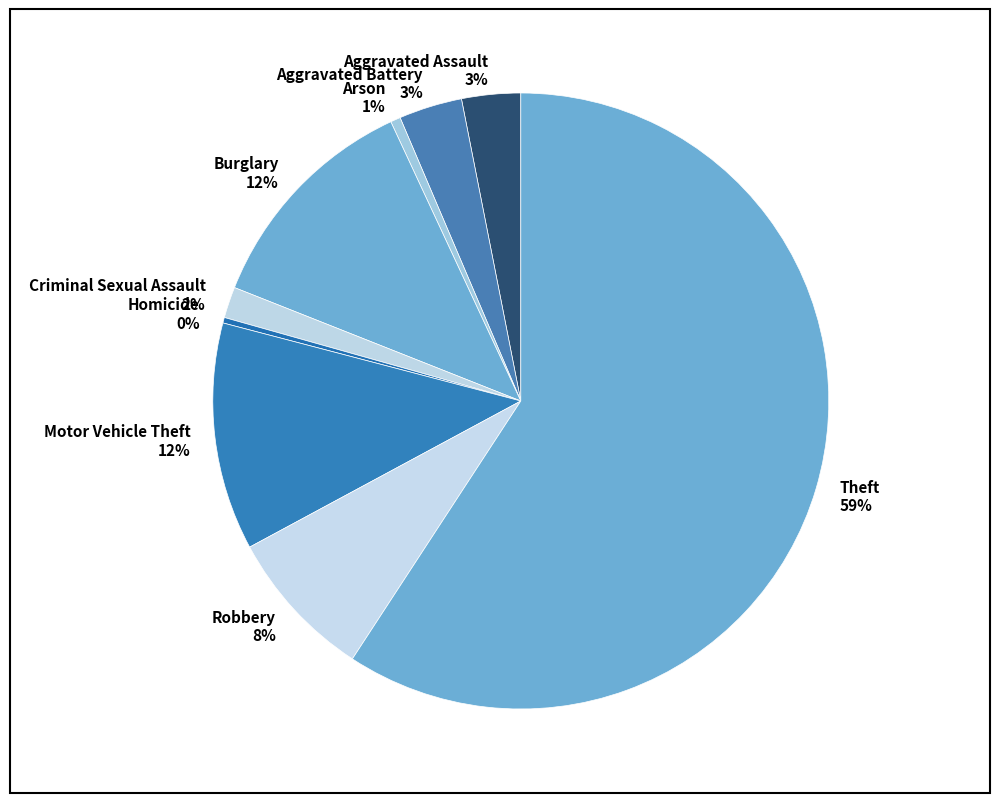

How many slices are in this pie chart?

9